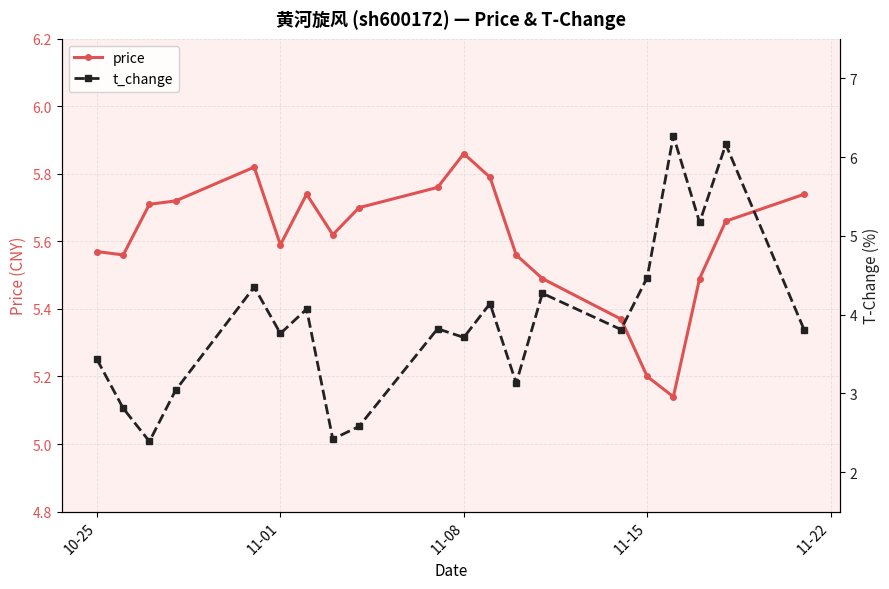

Which series has the widest spread of values?

t_change